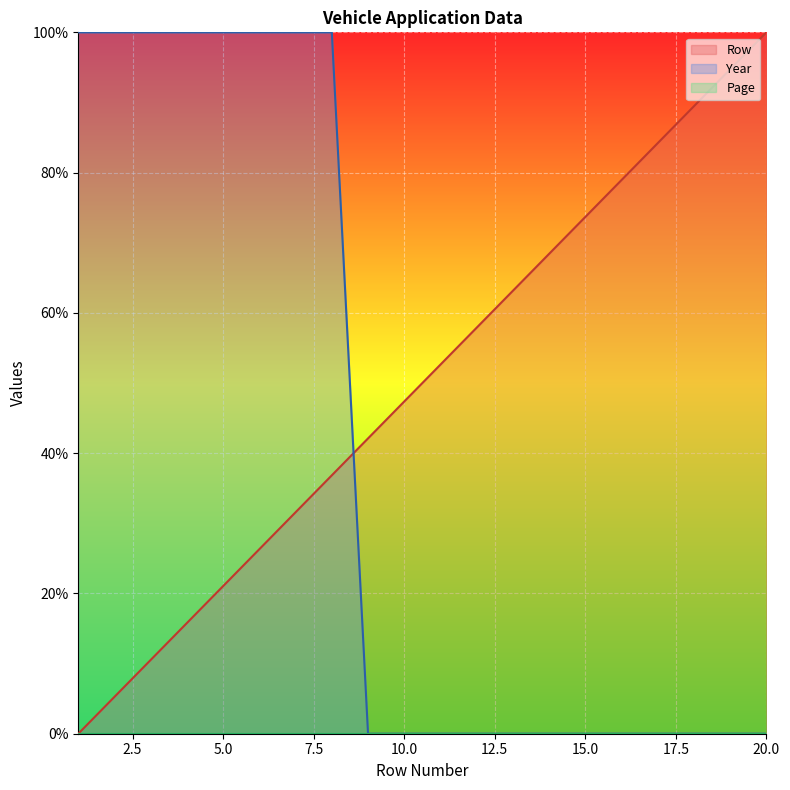

The value of Row at 16 is 54.8. True or false?

False